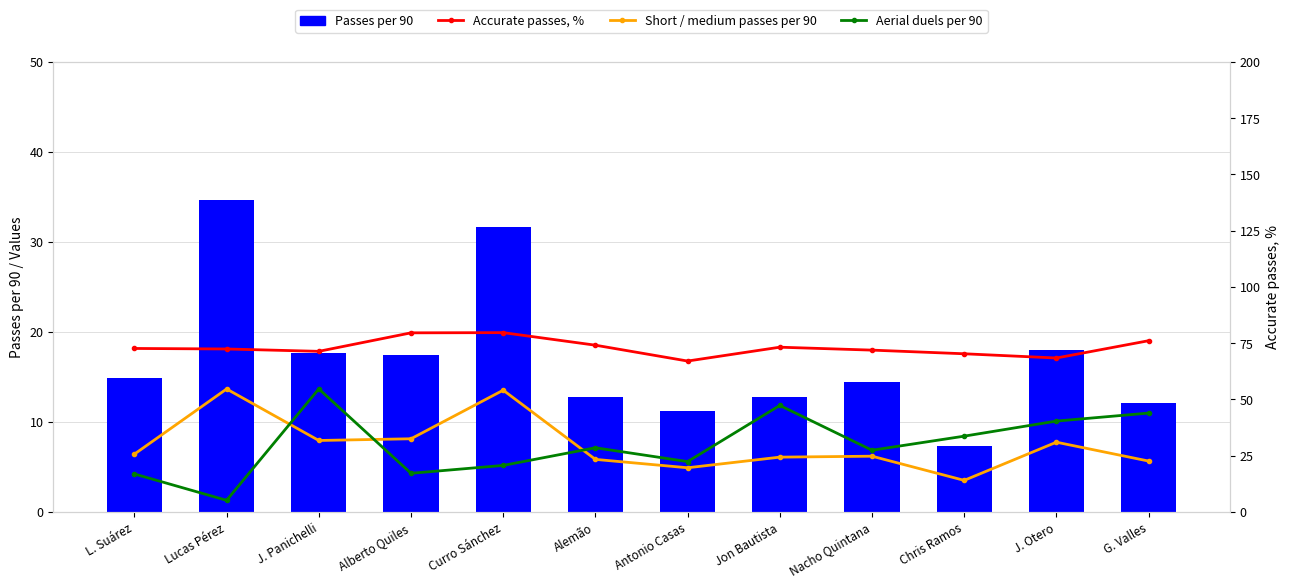

What is the difference between the Passes per 90 values at Antonio Casas and Alemão?

1.6